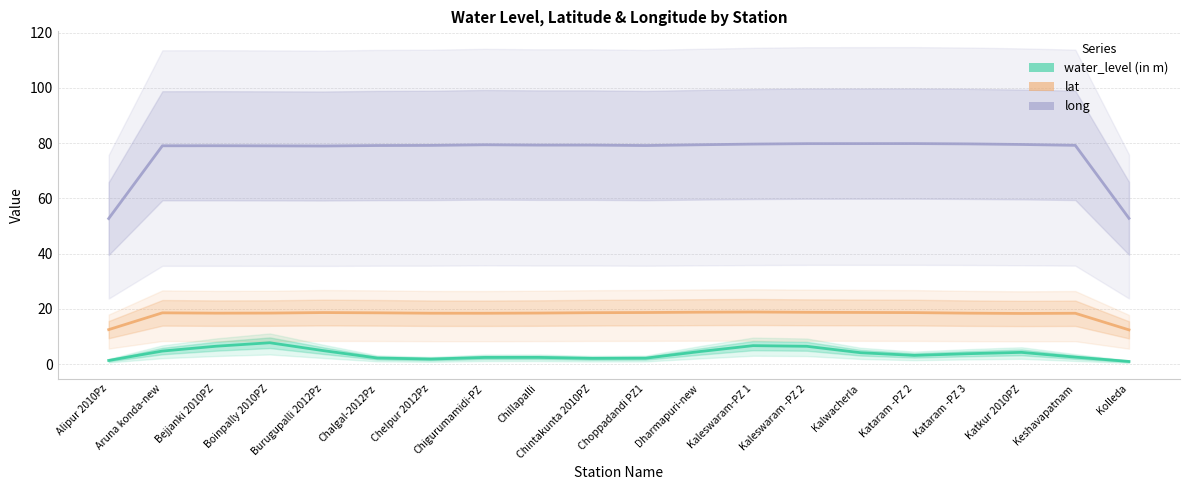

The water_level (in m) series shows 3.1 at Kataram -PZ 2. True or false?

True